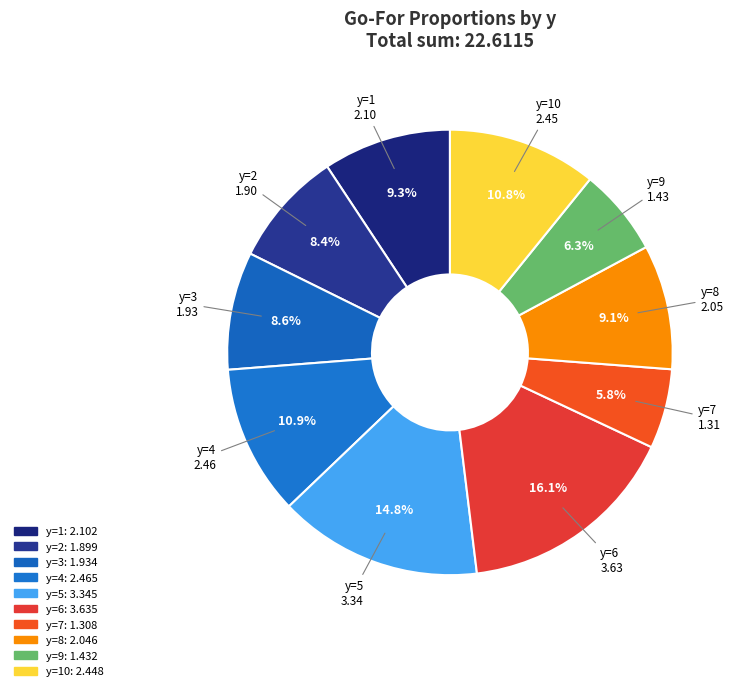

How many slices are in this pie chart?

10